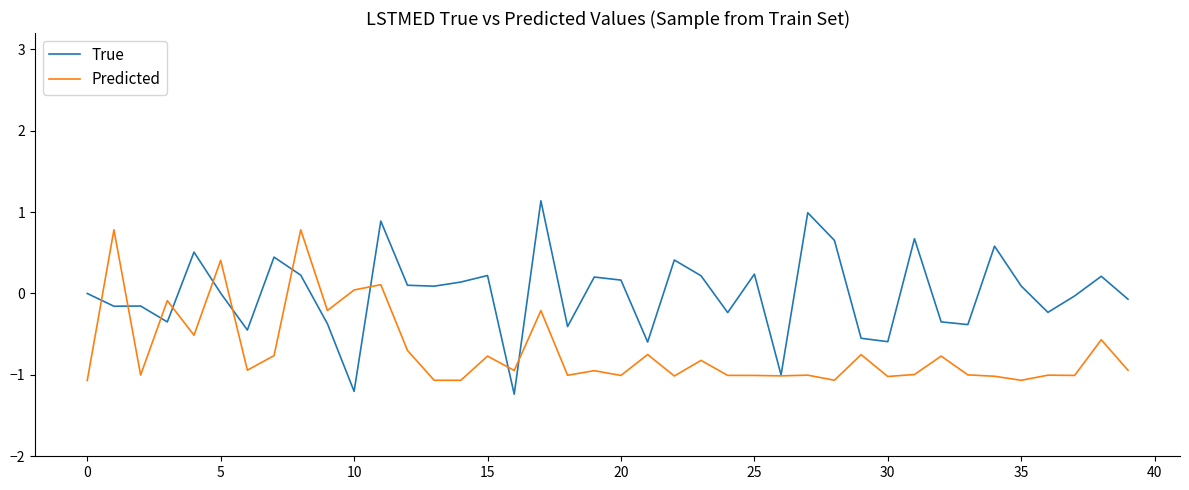

Which series has the largest total across all categories?

True